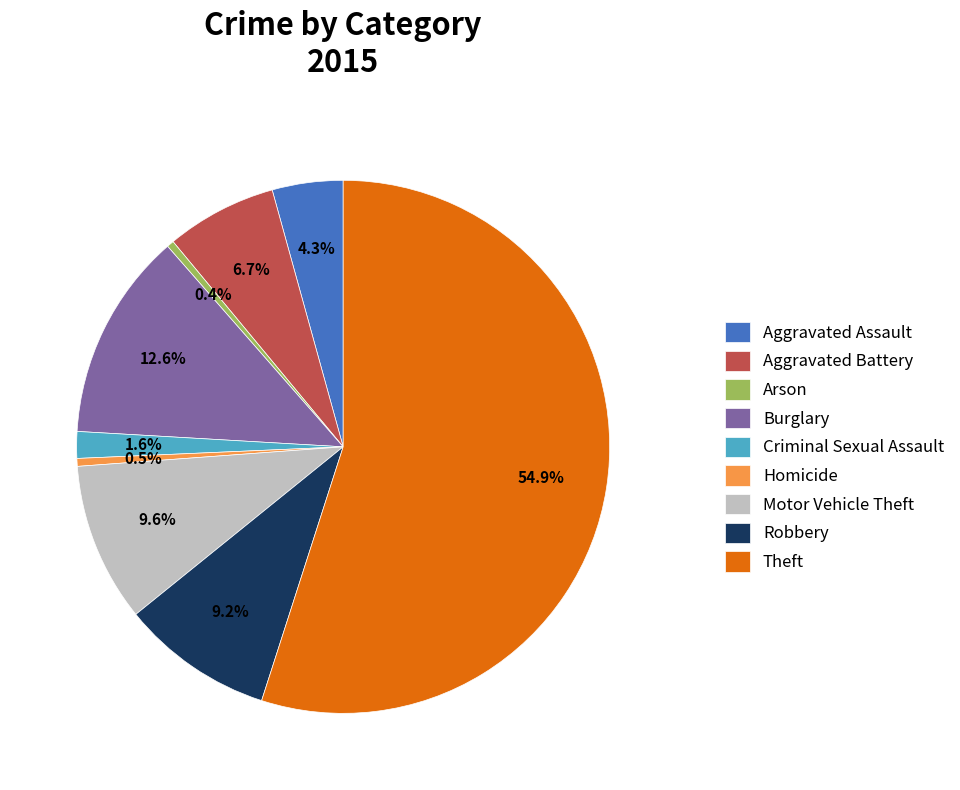

What is the majority slice?

Theft